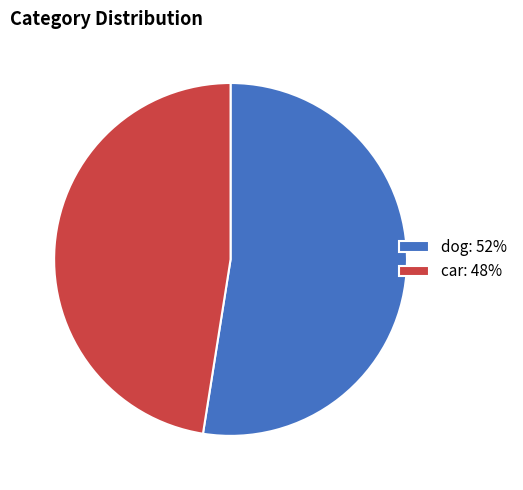

Do car: 48% and dog: 52% together represent more than half of the pie?

Yes